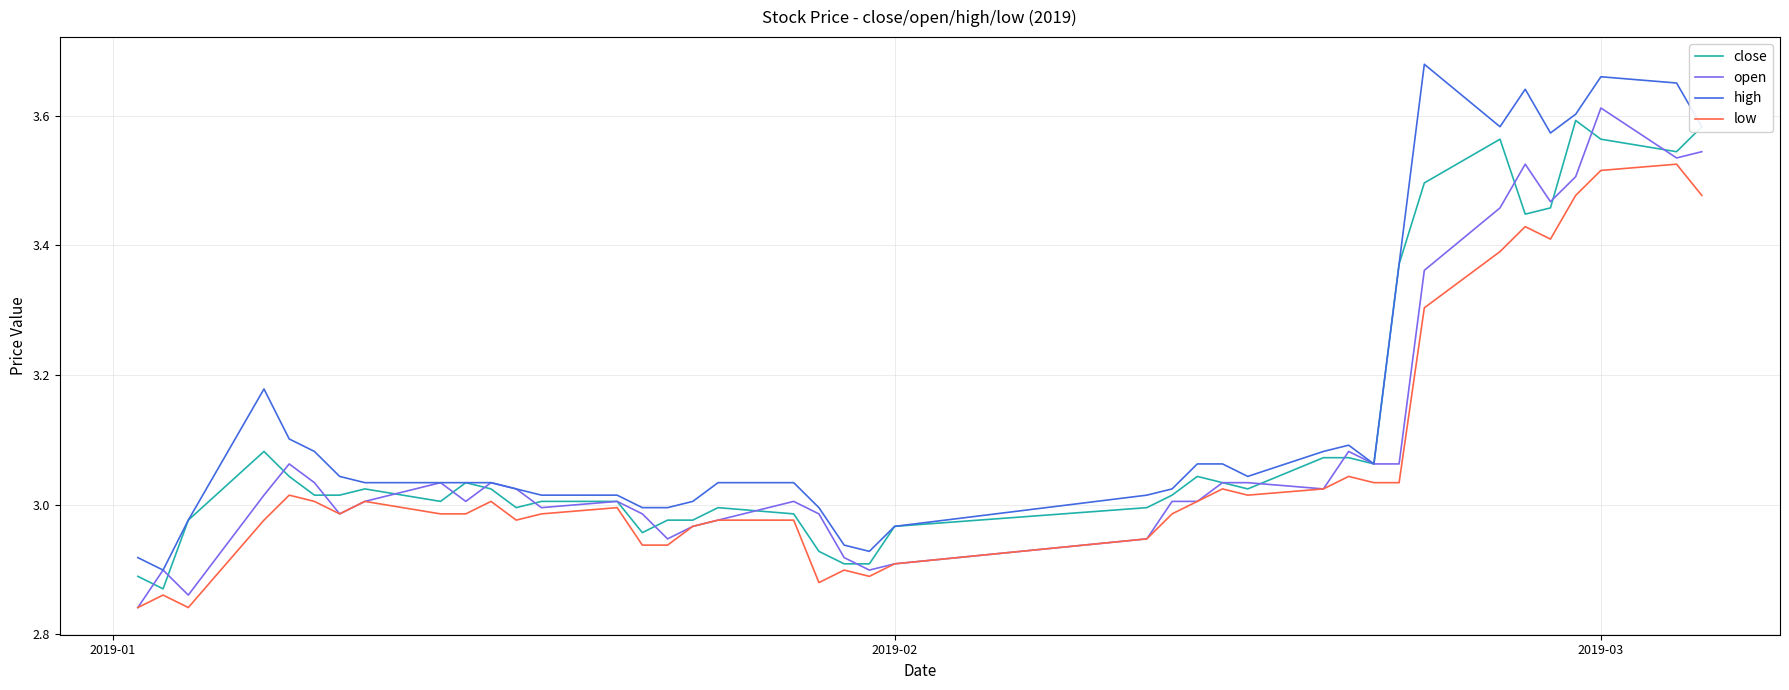

True or false: high and low intersect in this chart.

False